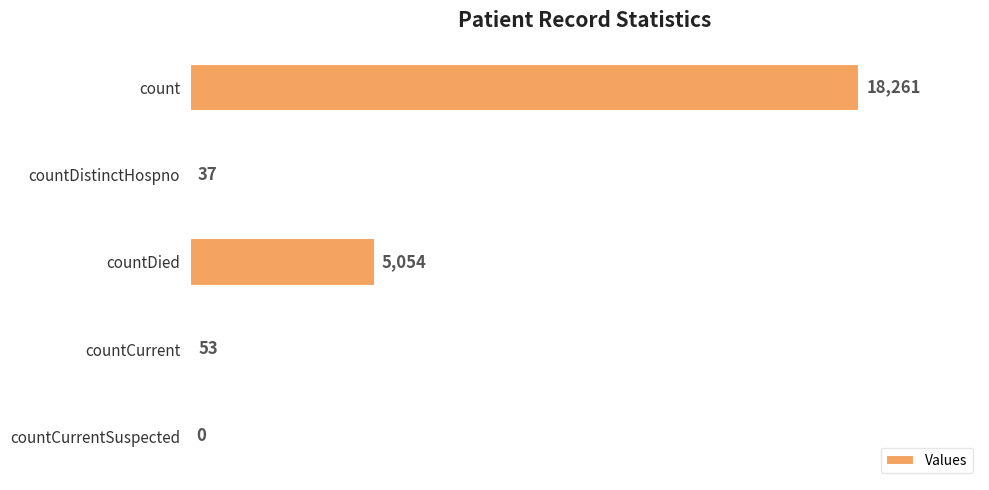

What is the sum of the values at countDied and countCurrent?

5107